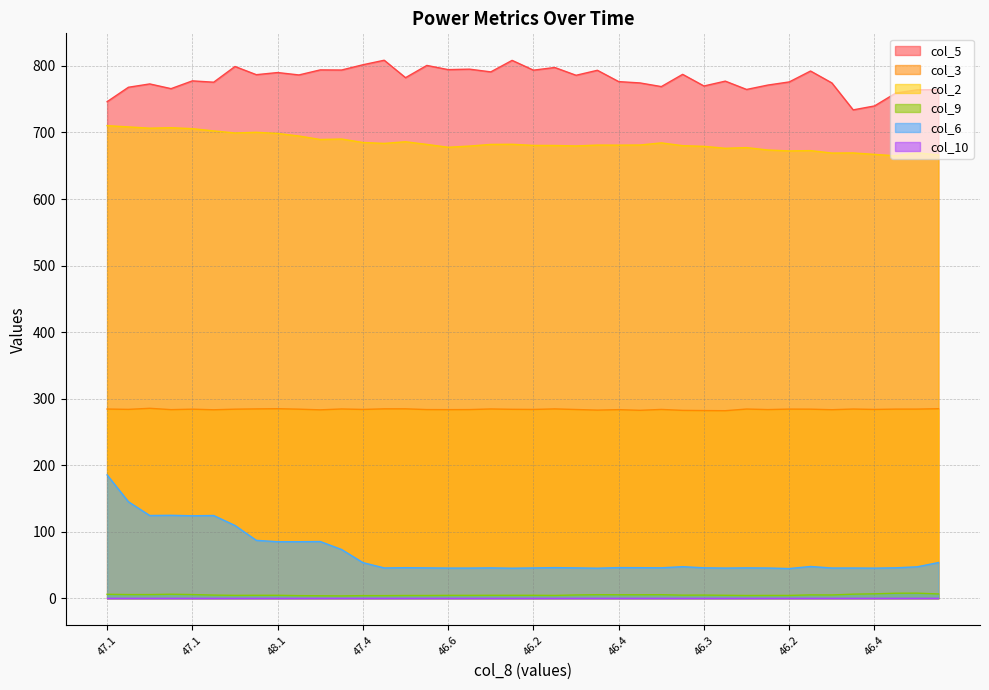

How many interior local valleys does the col_6 series have?

9